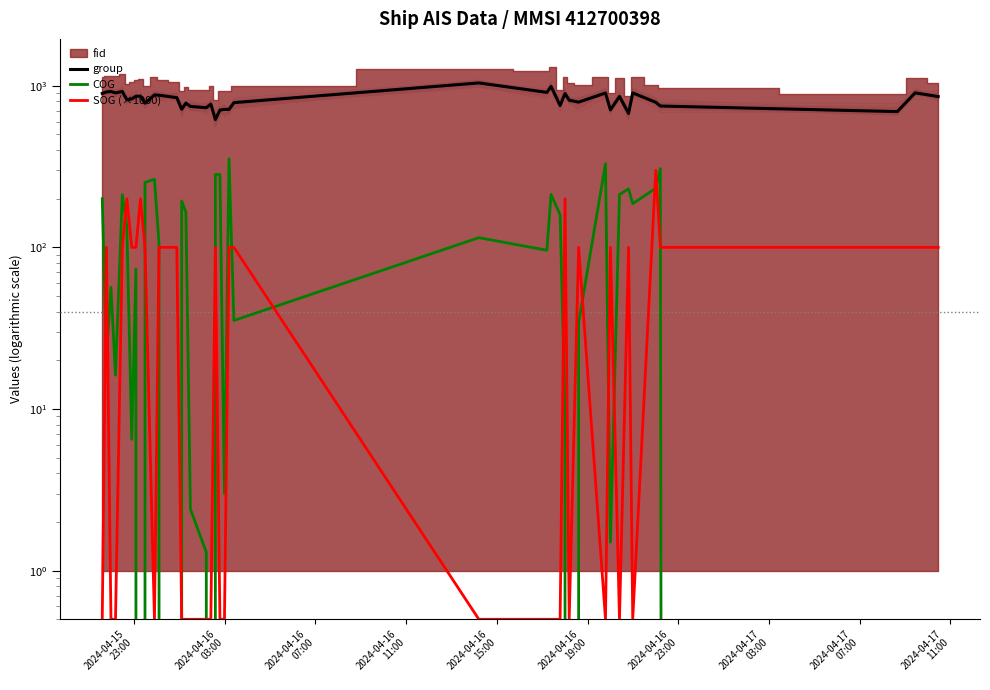

True or false: SOG (×1000) and group intersect in this chart.

False